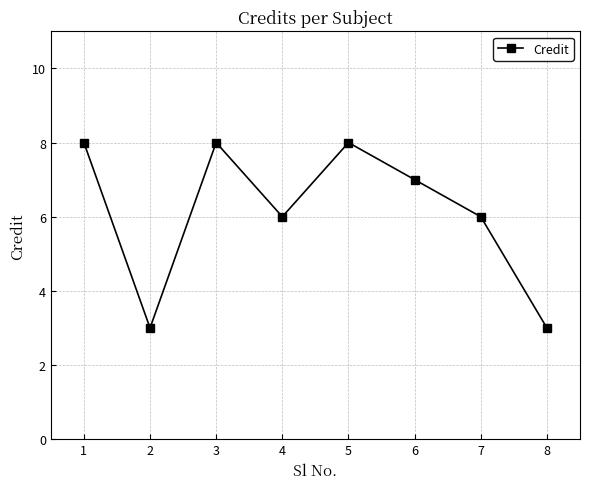

Where is the first local maximum?

3